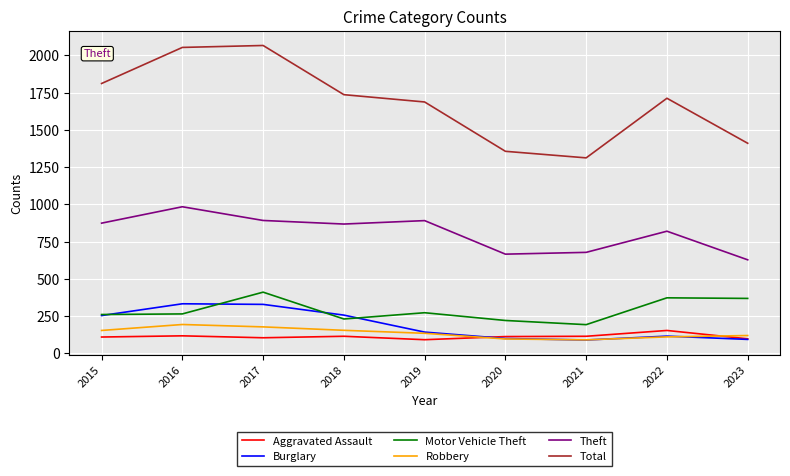

How many lines are shown in the chart?

6